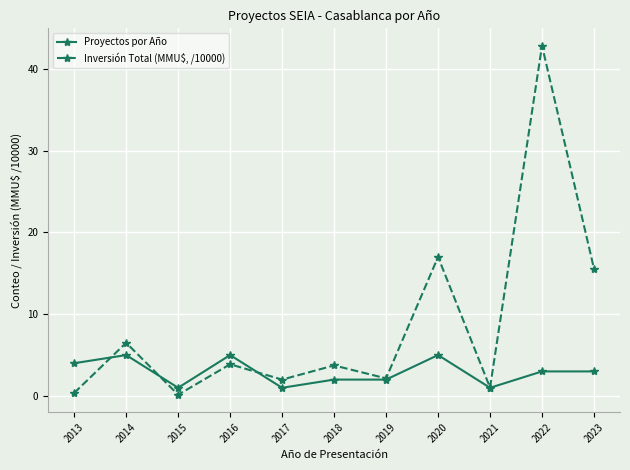

What is the sum of the Inversión Total (MMU$, /10000) values at 2021 and 2019?

3.2